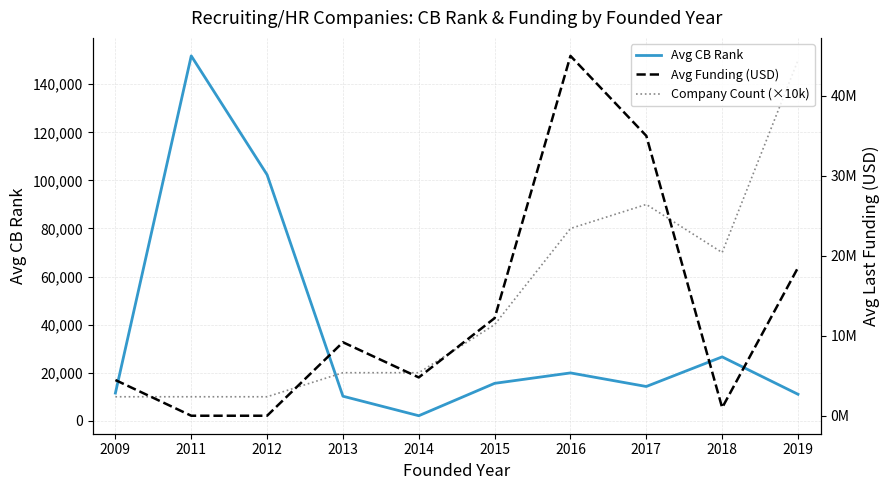

What is the approximate value of Company Count (×10k) at 2015?

40000